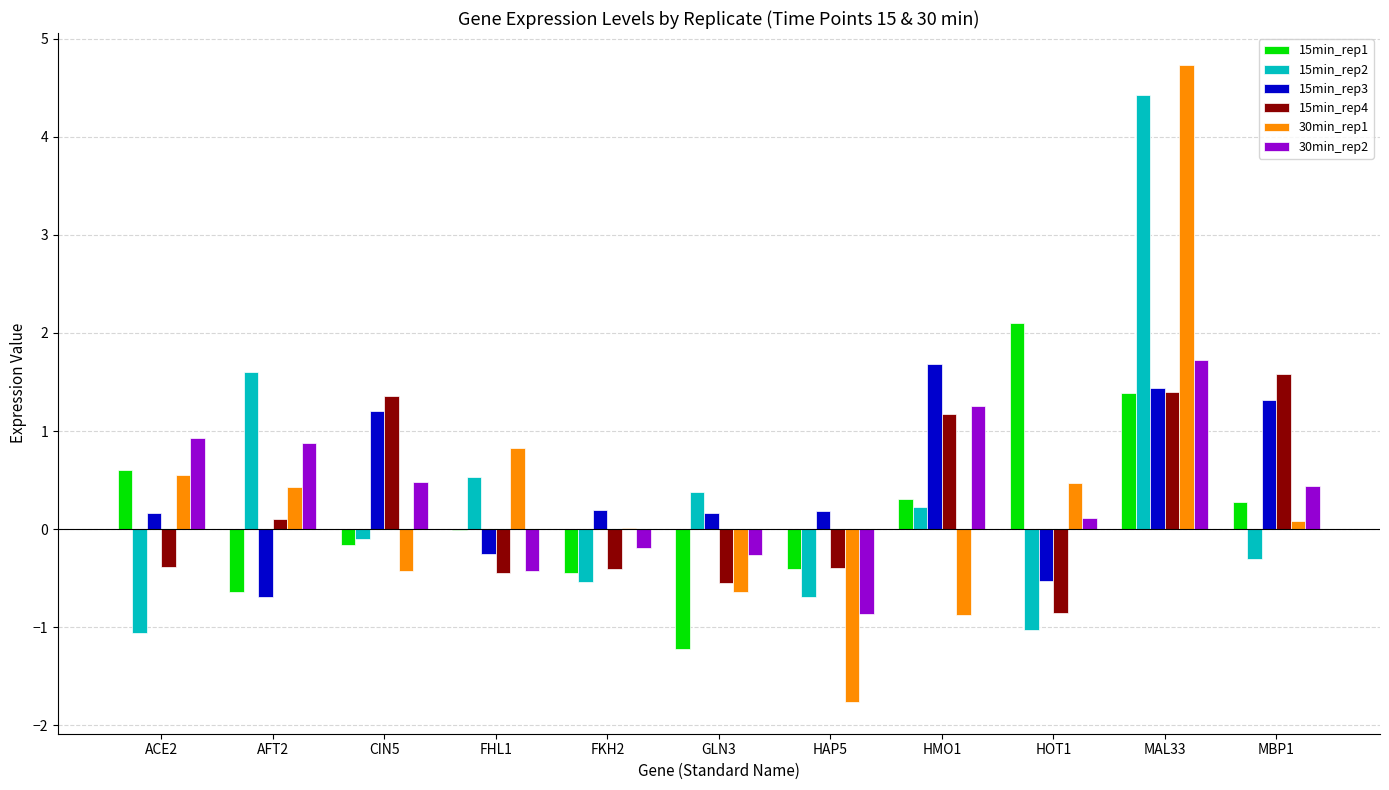

True or false: 30min_rep1 has a value of -0.4 at CIN5.

True